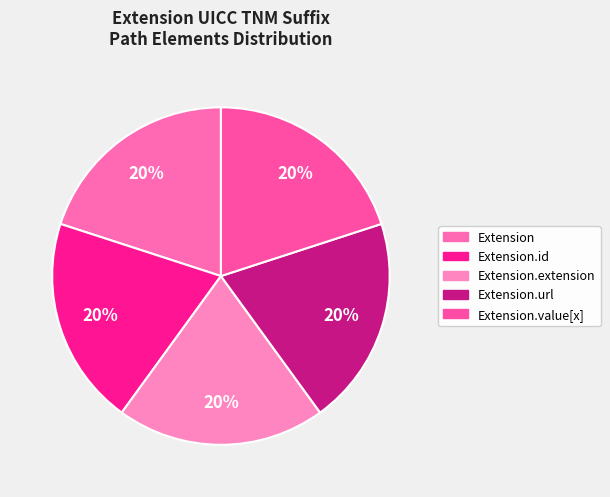

How many slices are in this pie chart?

5